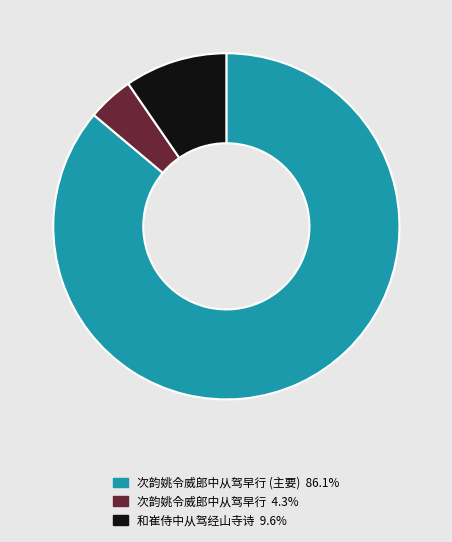

Does any single category account for the majority?

Yes